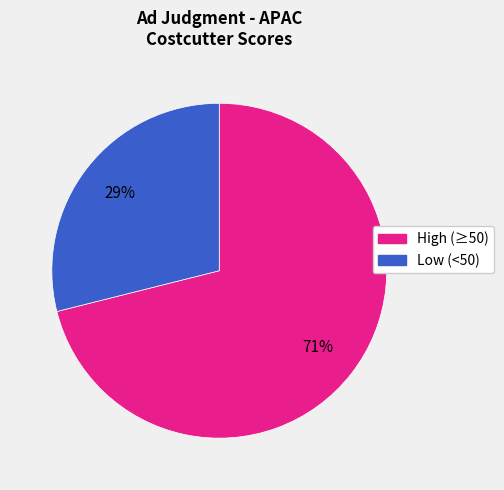

Which category has the biggest portion of the pie?

High (≥50)